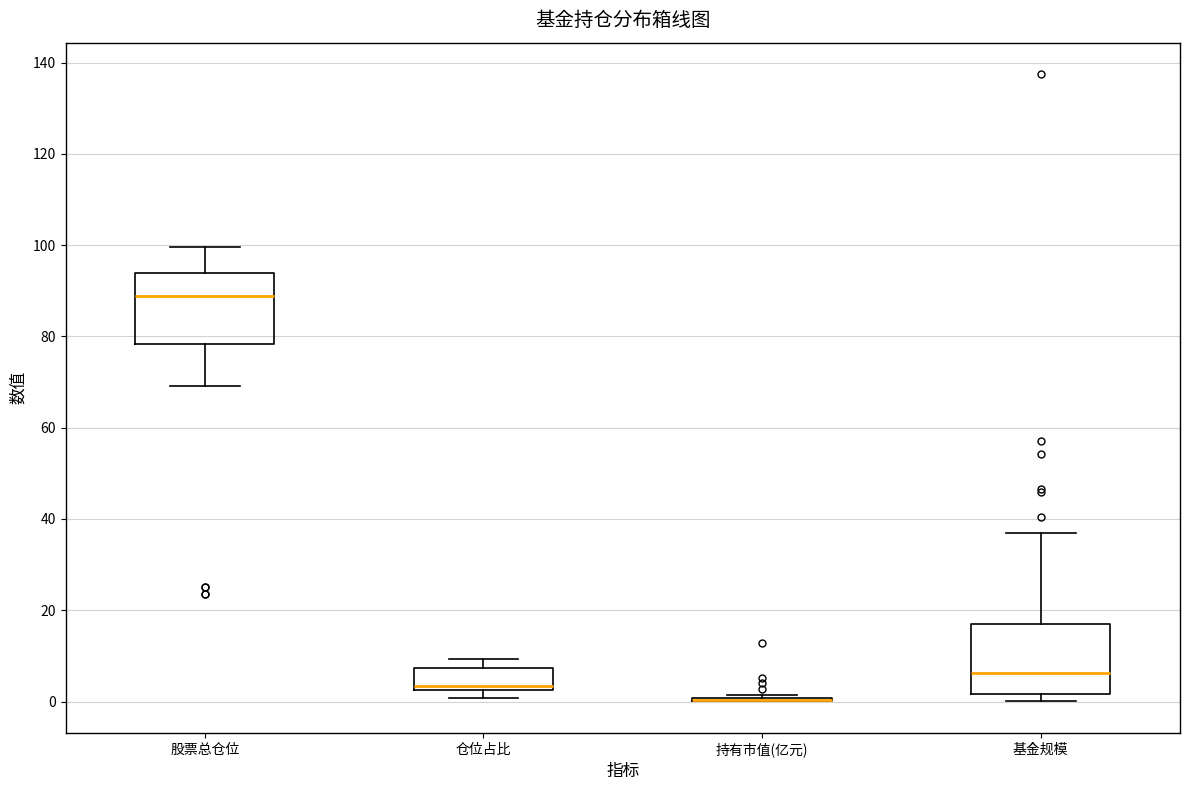

Reading left to right, read every box against the y-axis: the position of its median line, the range the box covers, and the ends of its whiskers. The values are not printed on the chart, so give them approximately, as read against the axis.

股票总仓位: median 88, box 78 to 94, whiskers 70 to 100
仓位占比: median 4, box 2 to 8, whiskers 0 to 10
持有市值(亿元): box collapsed to a line at 0, whiskers 0 to 2
基金规模: median 6, box 2 to 18, whiskers 0 to 36